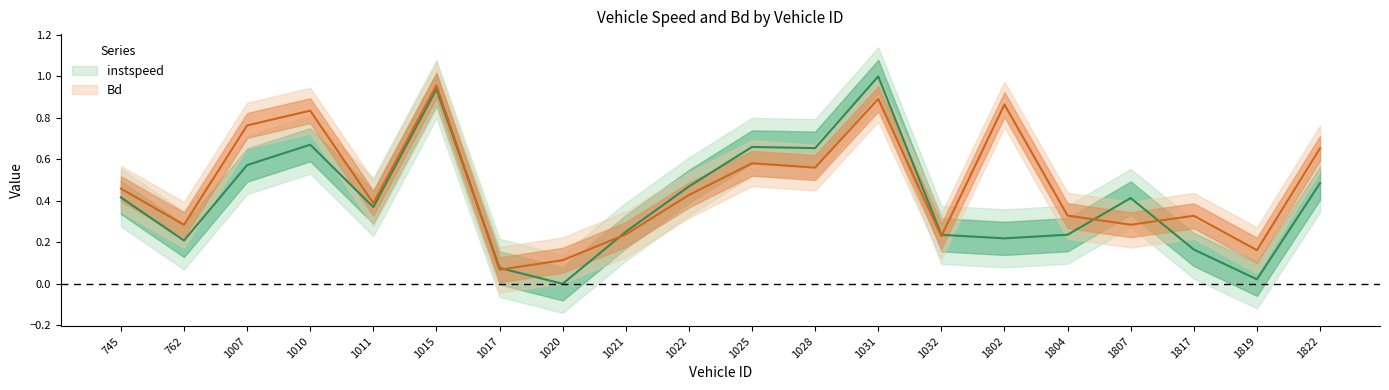

Which series ends up on top after the final intersection of instspeed and Bd?

Bd